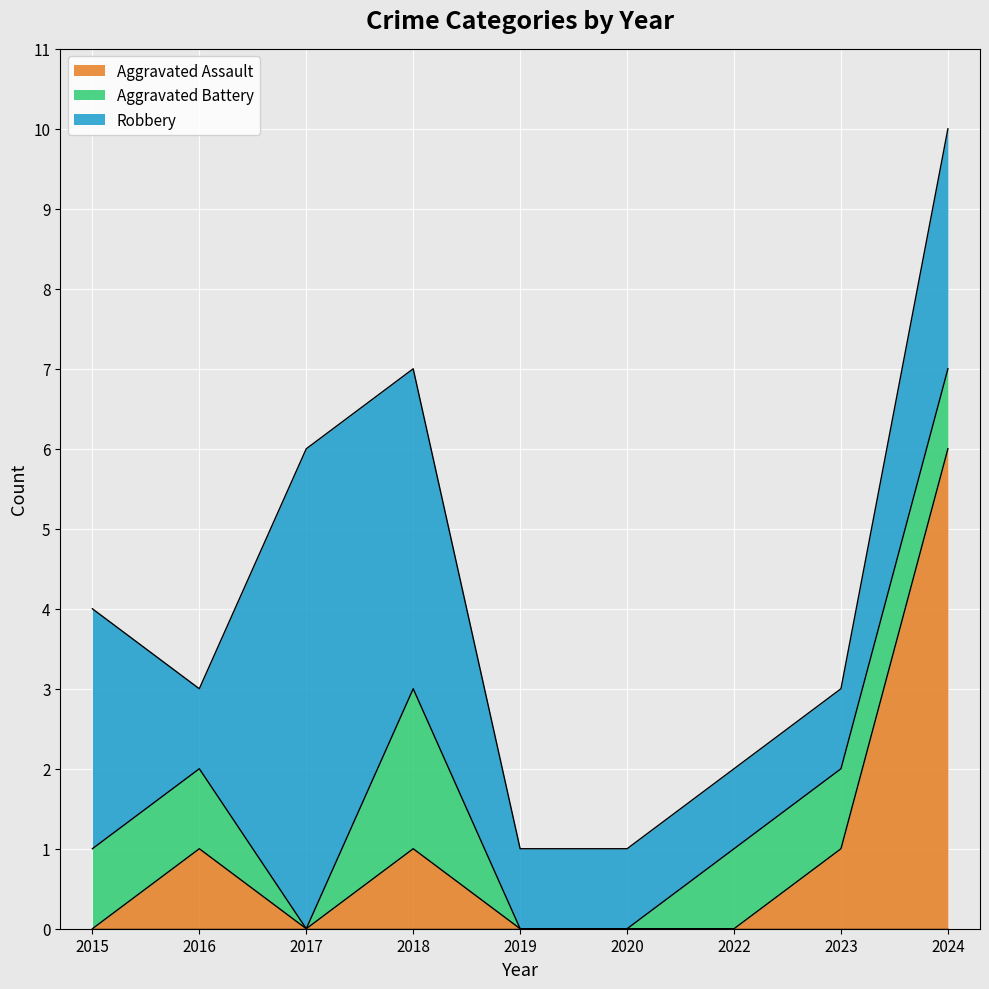

Reading left to right, list all the values displayed in this chart.

Aggravated Assault: 0	1	0	1	0	0	0	1	6
Aggravated Battery: 1	1	0	2	0	0	1	1	1
Robbery: 3	1	6	4	1	1	1	1	3